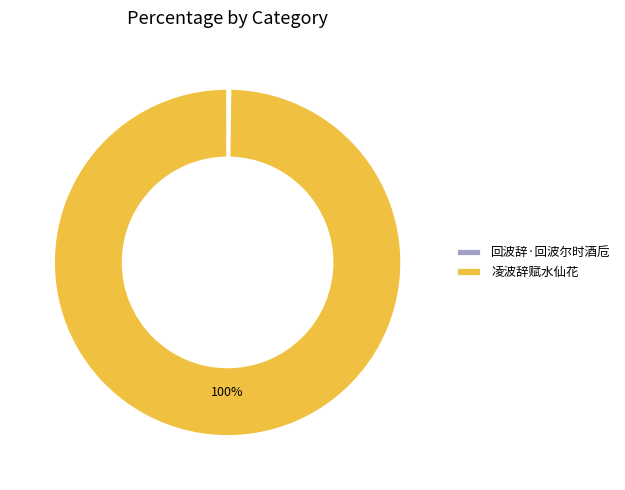

To the nearest percent, what is the difference between the largest and smallest slice percentages?

100%